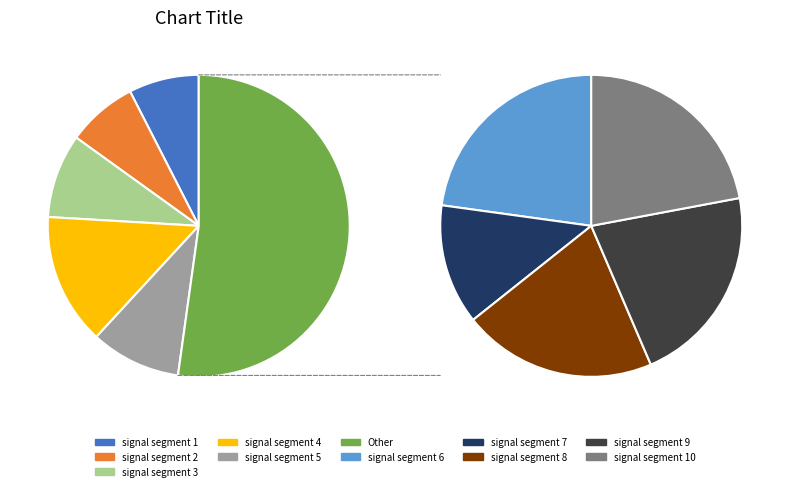

What percentage is the signal segment 5 slice, to the nearest percent?

10%